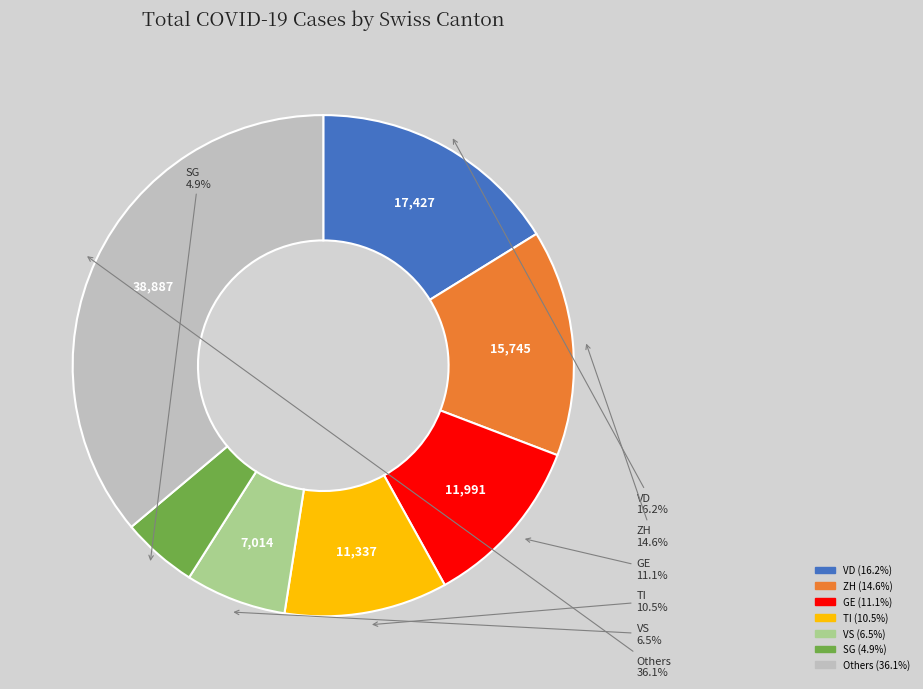

Is there a majority slice in this chart?

No